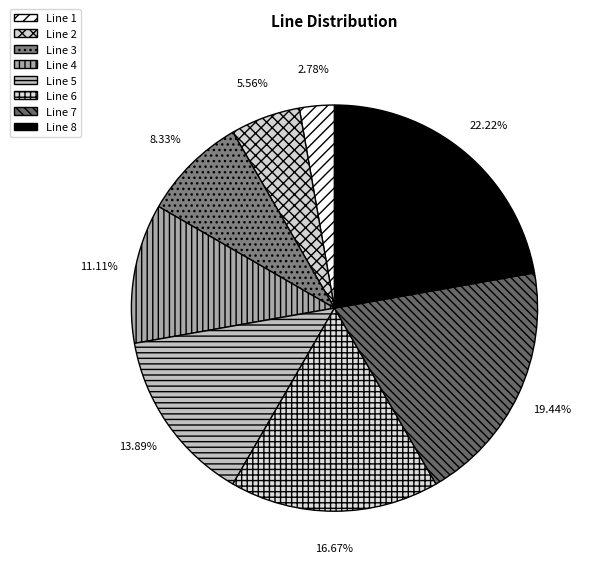

How many segments does this pie chart have?

8